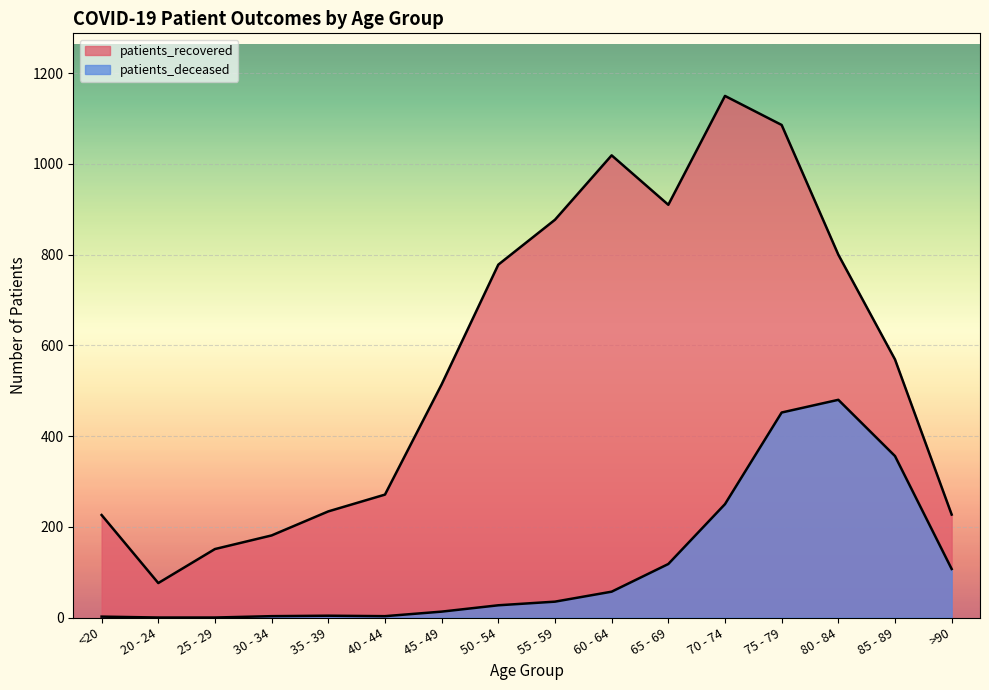

Which has a higher value, <20 or 40 - 44?

40 - 44